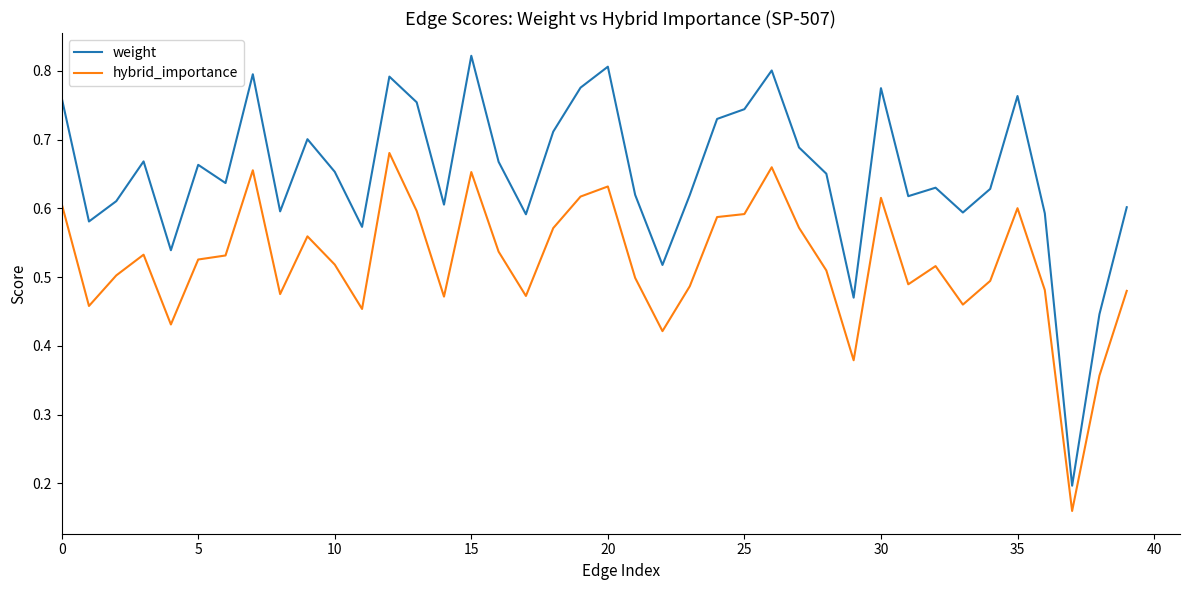

True or false: weight and hybrid_importance intersect in this chart.

False